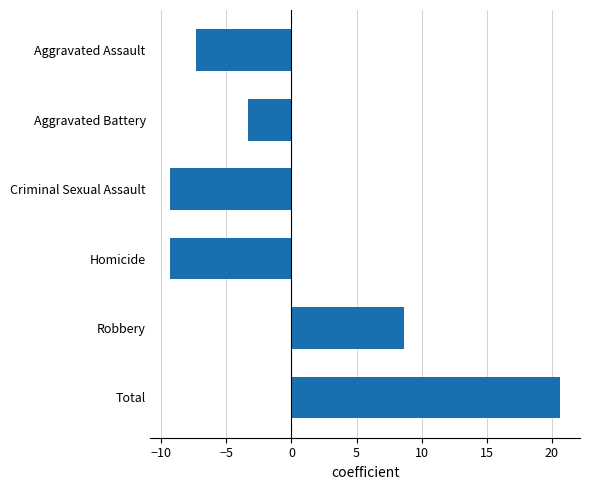

What is the difference between the second highest and second lowest values?

18.0